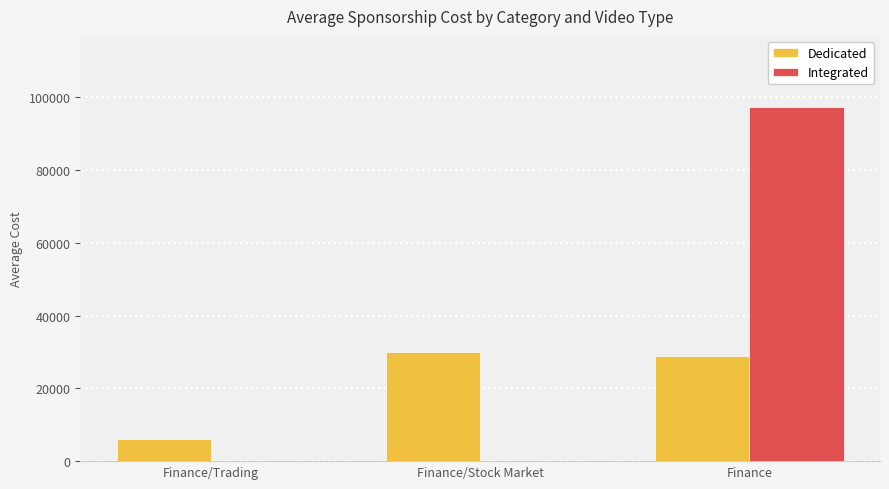

Are the bars grouped side by side (vs. stacked)?

Yes